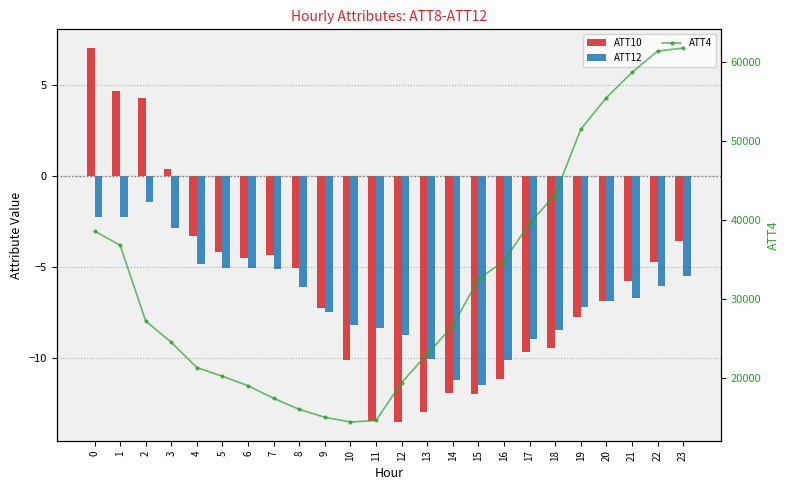

Which series has the widest spread of values?

ATT4